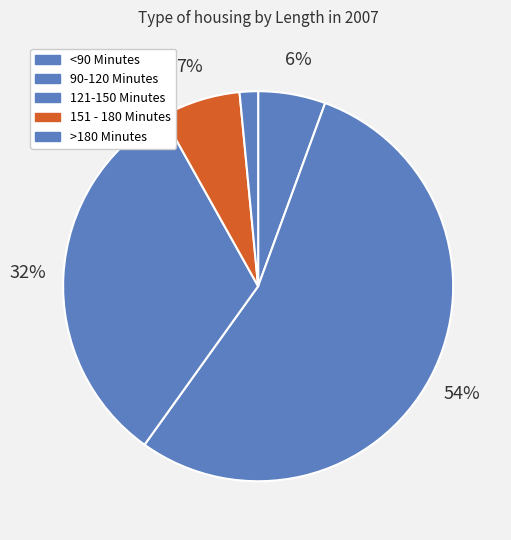

What is the smallest slice in the pie chart?

>180 Minutes